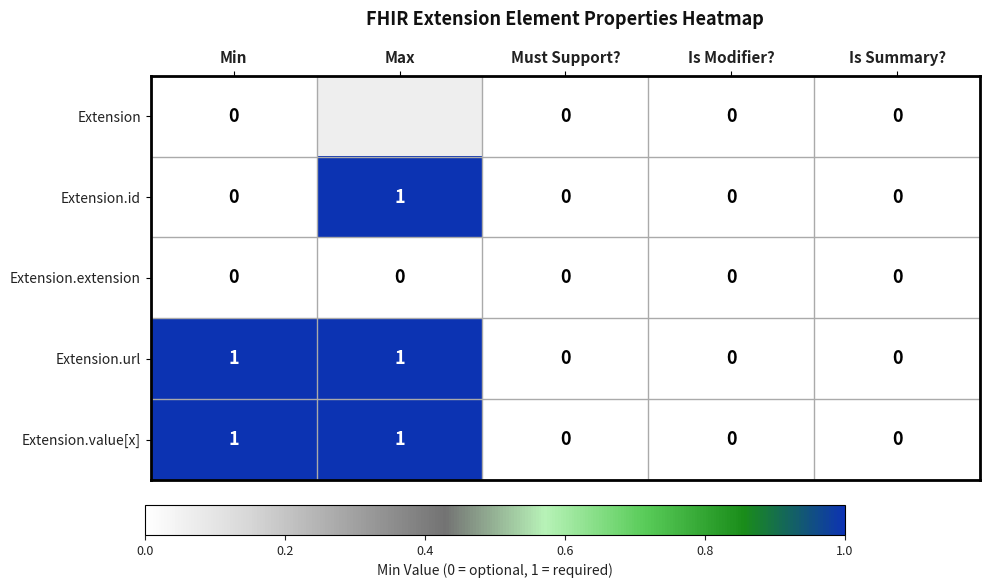

The Extension.url series shows 0.6 at Is Summary?. True or false?

False